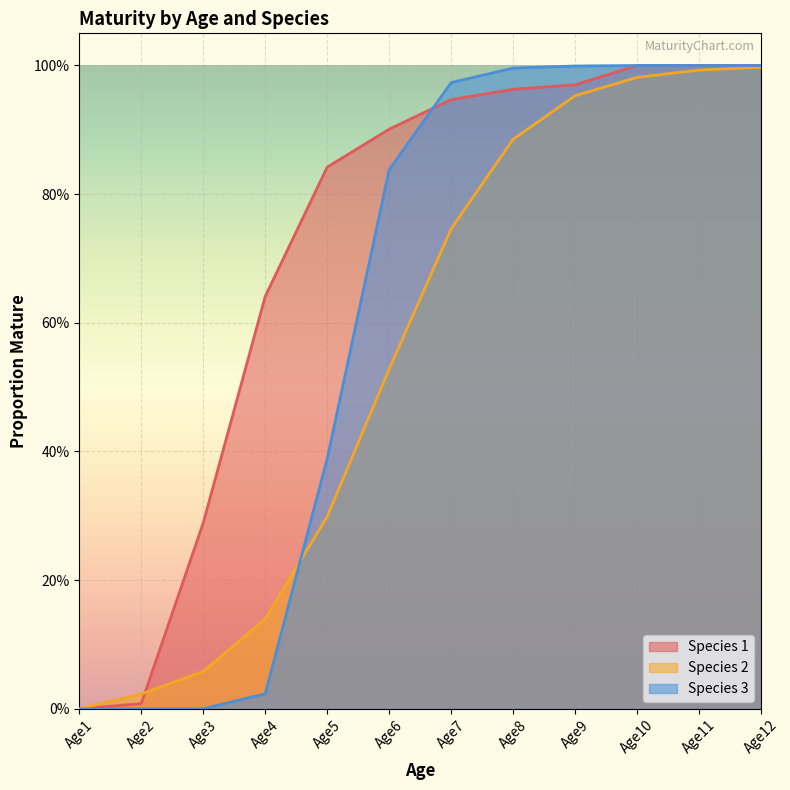

Rank the categories by Species 2 value from highest to lowest.

Age12, Age11, Age10, Age9, Age8, Age7, Age6, Age5, Age4, Age3, Age2, Age1